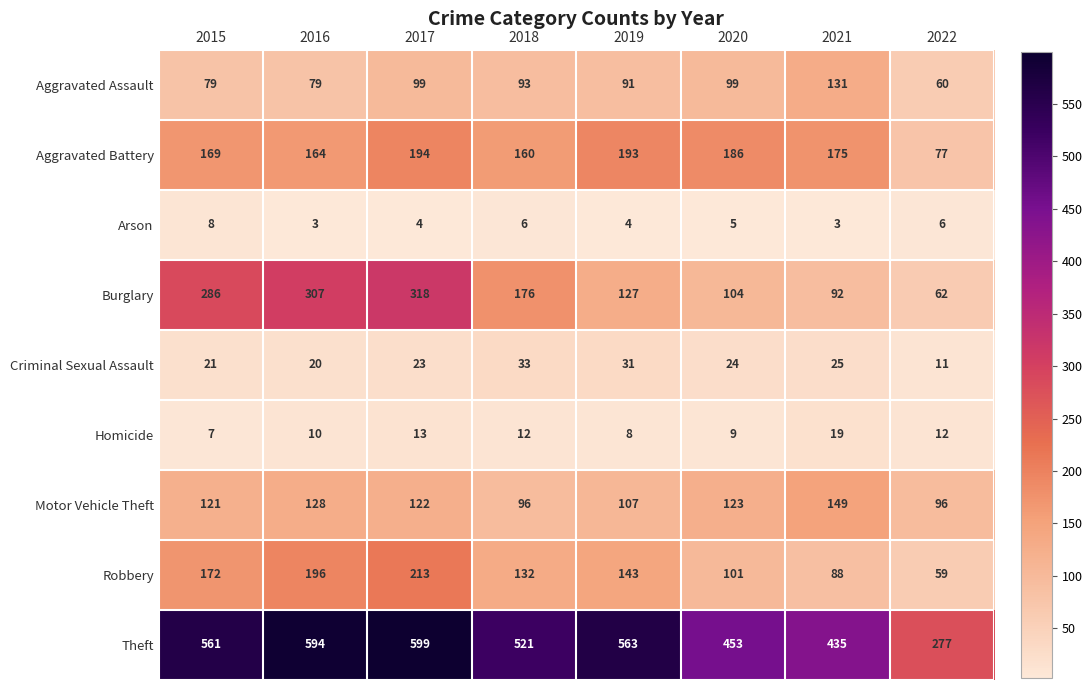

What is the difference between the maximum and second lowest values in the Robbery series?

125